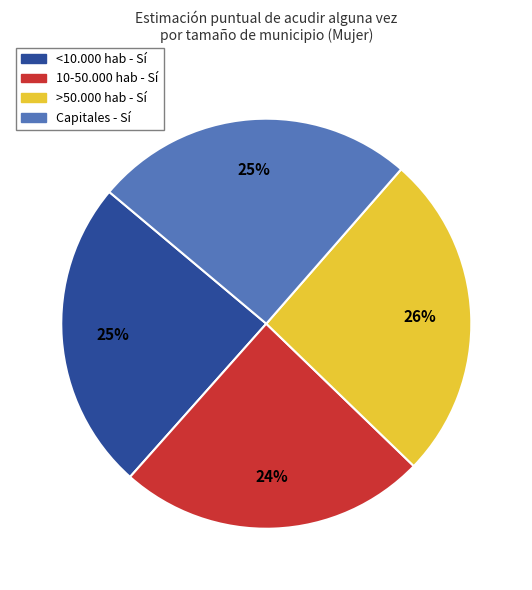

To the nearest percent, what is the average slice percentage?

25%